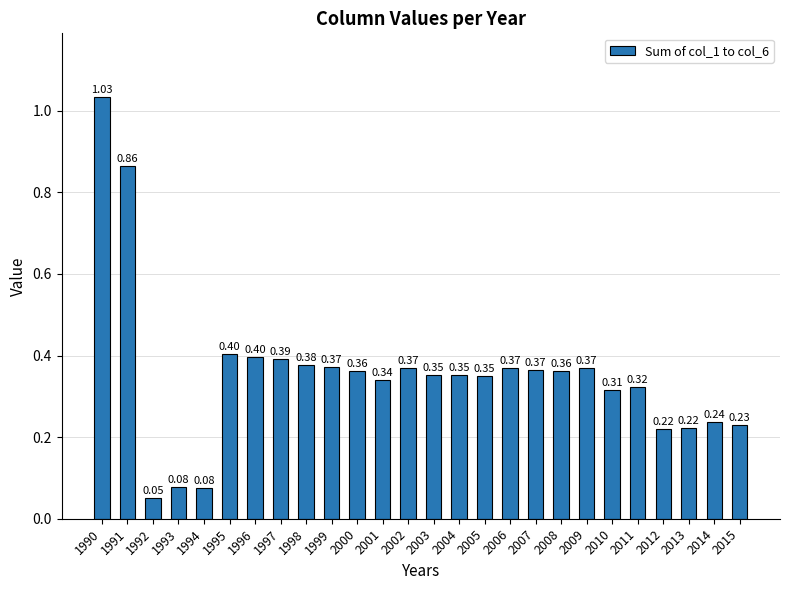

What is the difference between the second highest and minimum values?

0.8